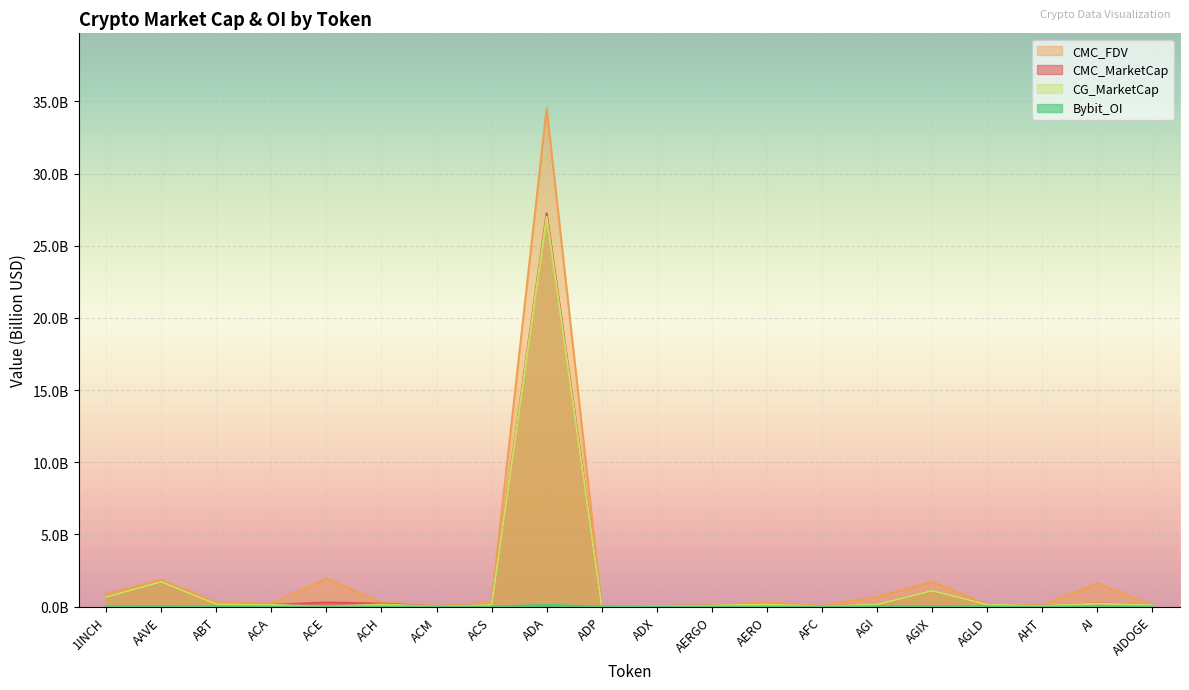

What is the label of the 17th point from the left?

AGLD